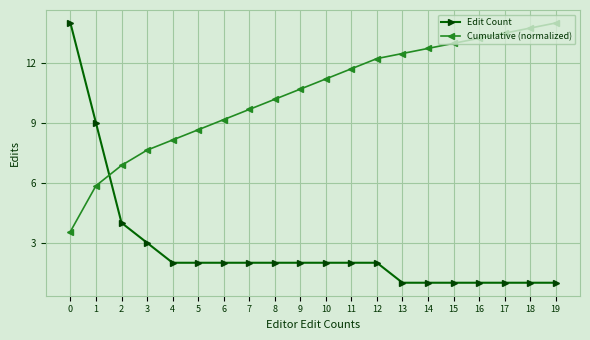

How many times do Edit Count and Cumulative (normalized) cross each other?

1